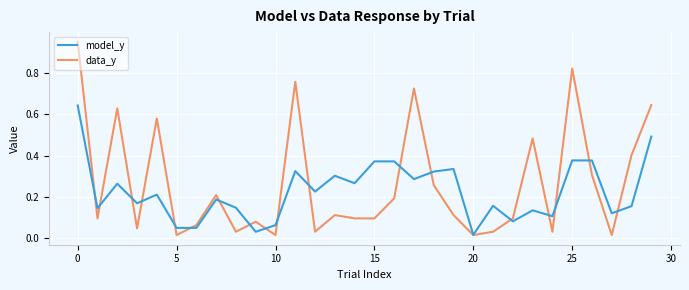

Which series has the widest spread of values?

data_y